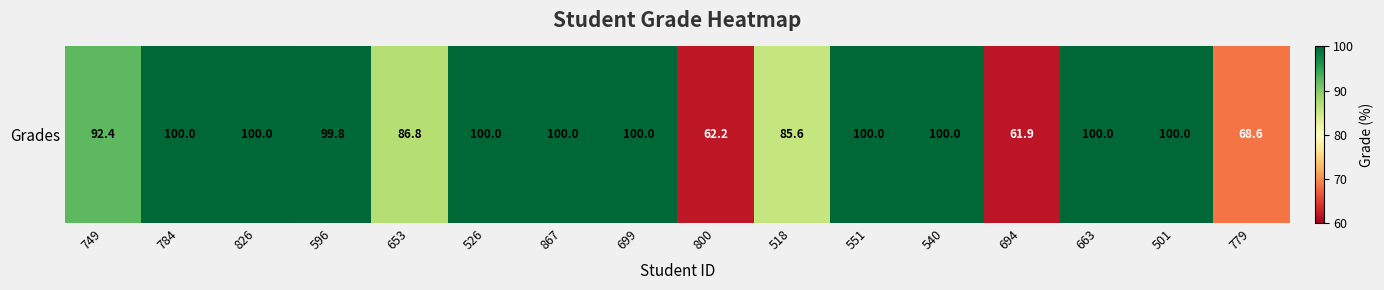

Reading left to right, transcribe all the data shown in this chart.

92.4	100.0	100.0	99.8	86.8	100.0	100.0	100.0	62.2	85.6	100.0	100.0	61.9	100.0	100.0	68.6